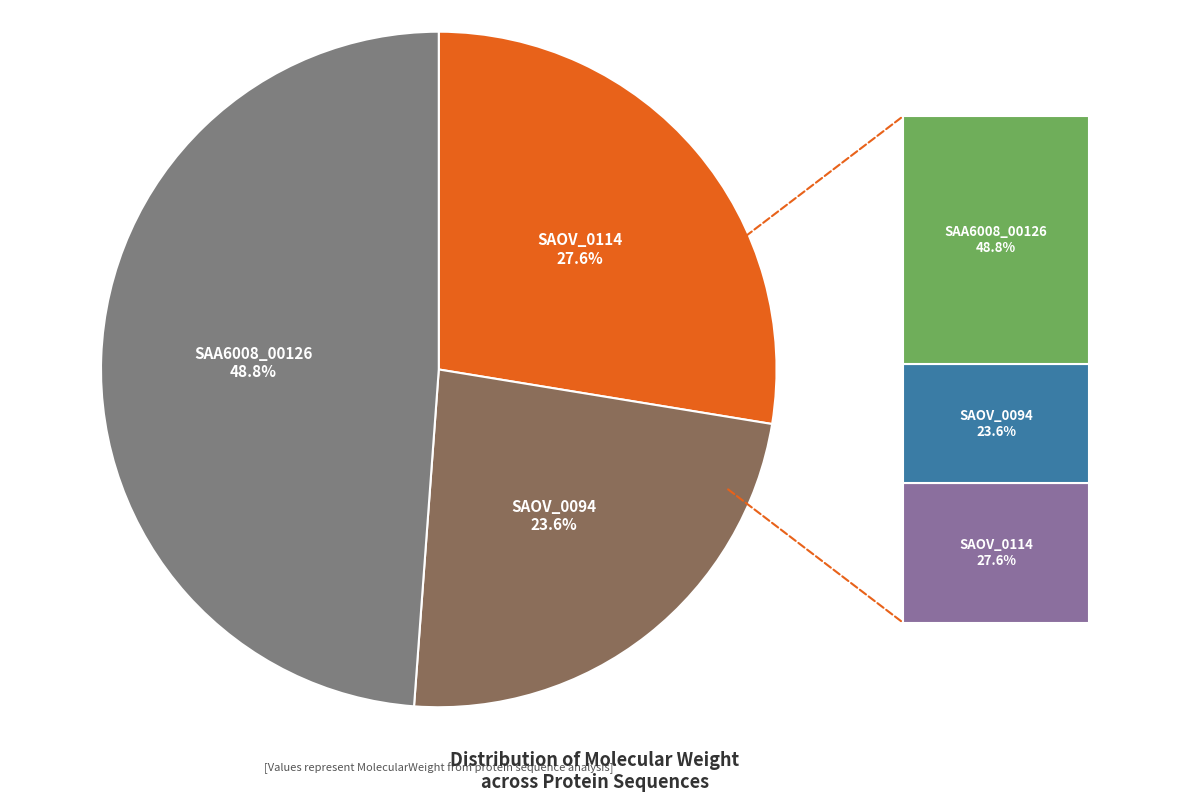

How many segments does this pie chart have?

3